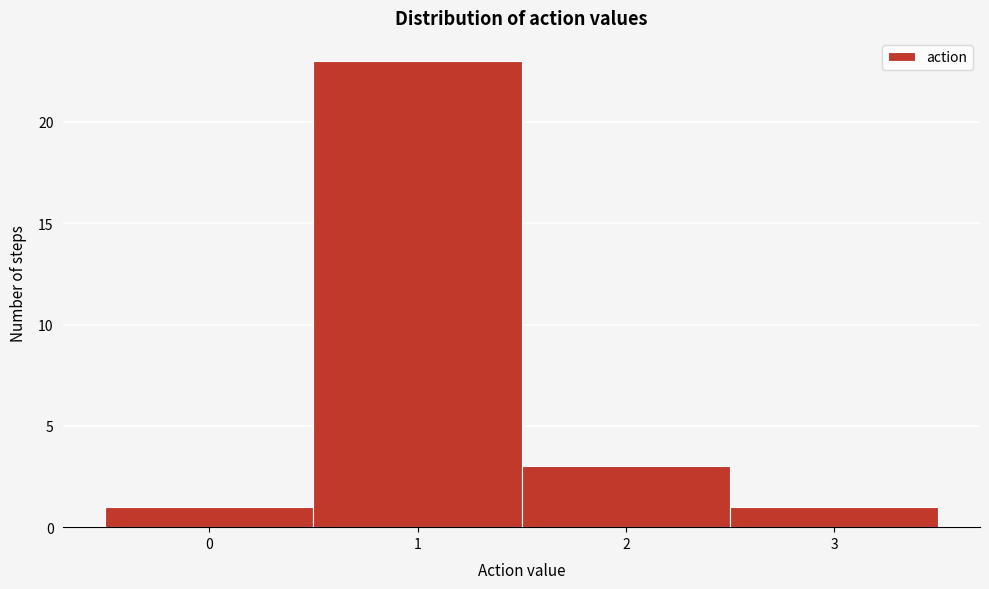

Reading left to right, list every bar in this chart as the range it spans on the x-axis followed by its height. The values are not printed on the chart, so give them approximately, as read against the axis.

-0.5 to 0.5: 1
0.5 to 1.5: 23
1.5 to 2.5: 3
2.5 to 3.5: 1